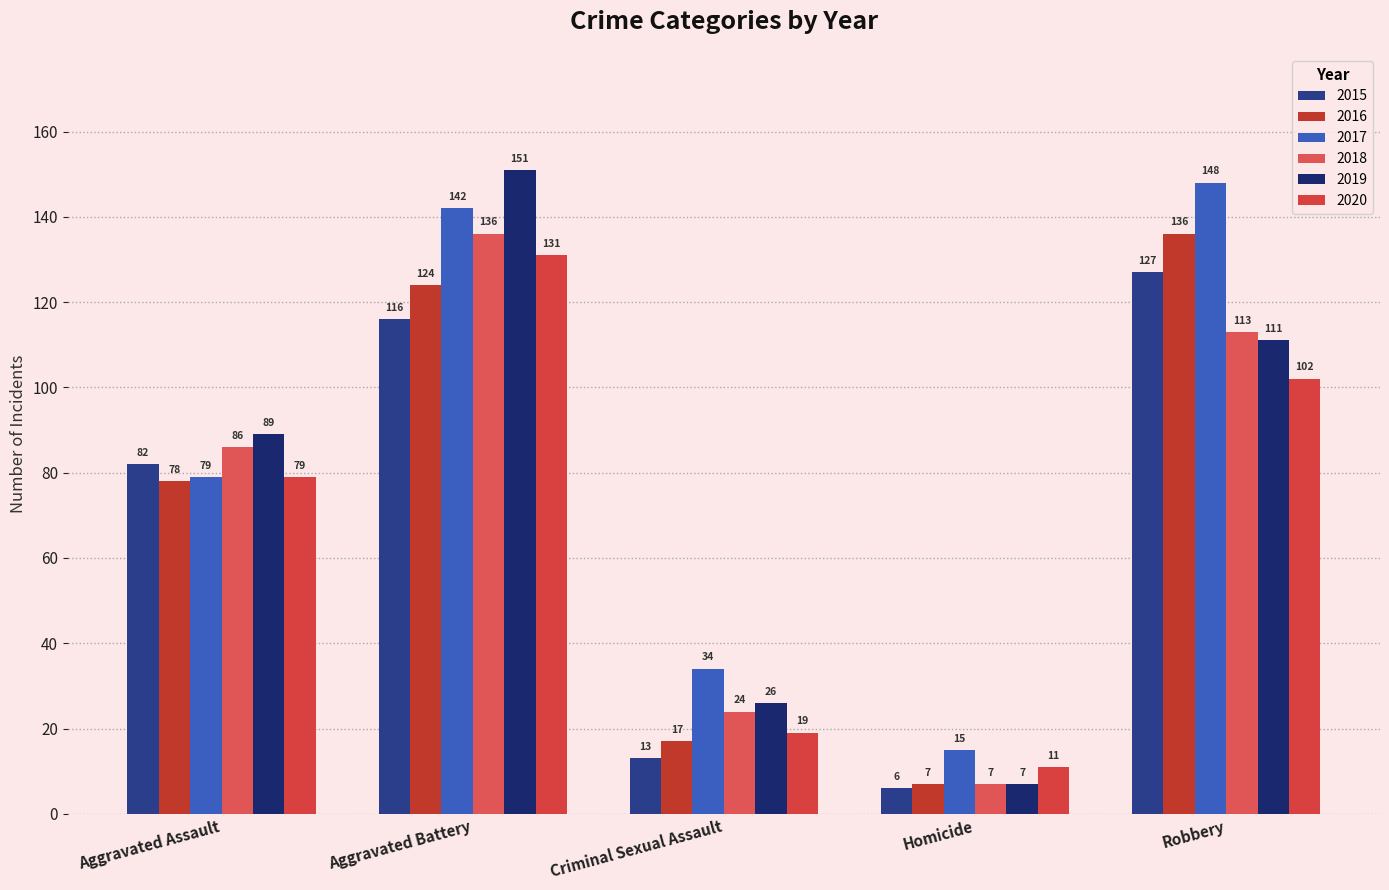

What is the average value of the 2016 series?

72